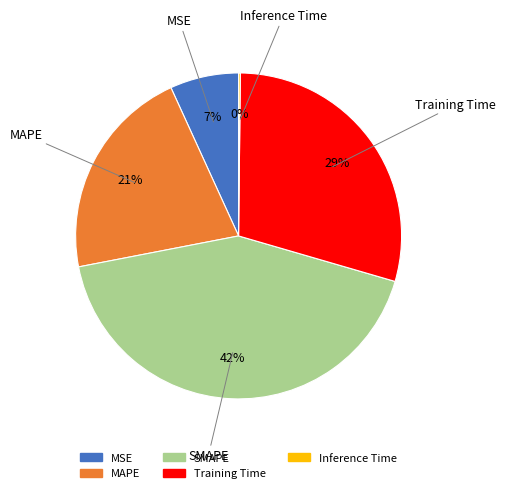

To the nearest percent, what is the difference between the largest and smallest slice percentages?

42%